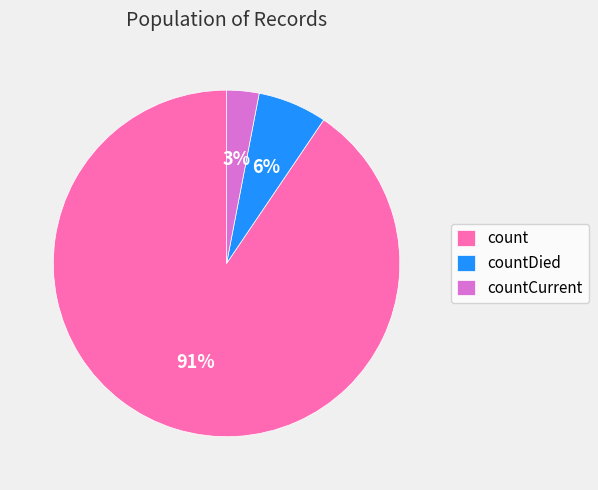

What percentage is the countDied slice, to the nearest percent?

6%